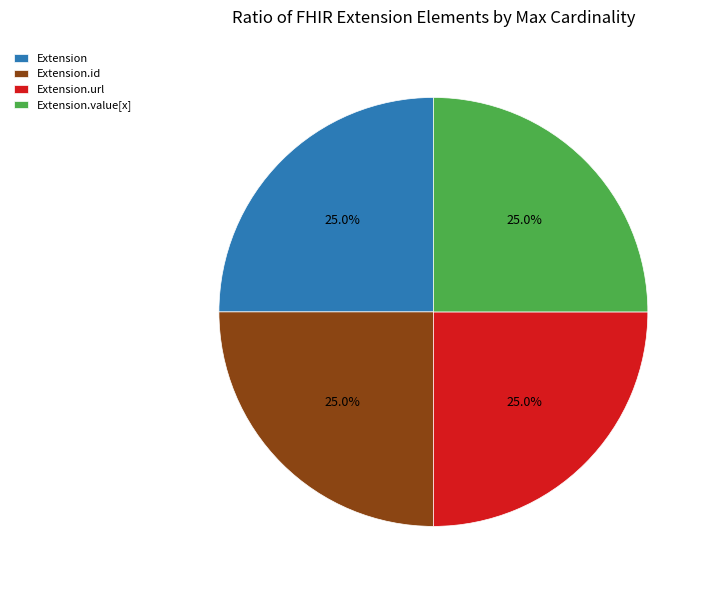

True or false: Extension accounts for 1% of the total.

False